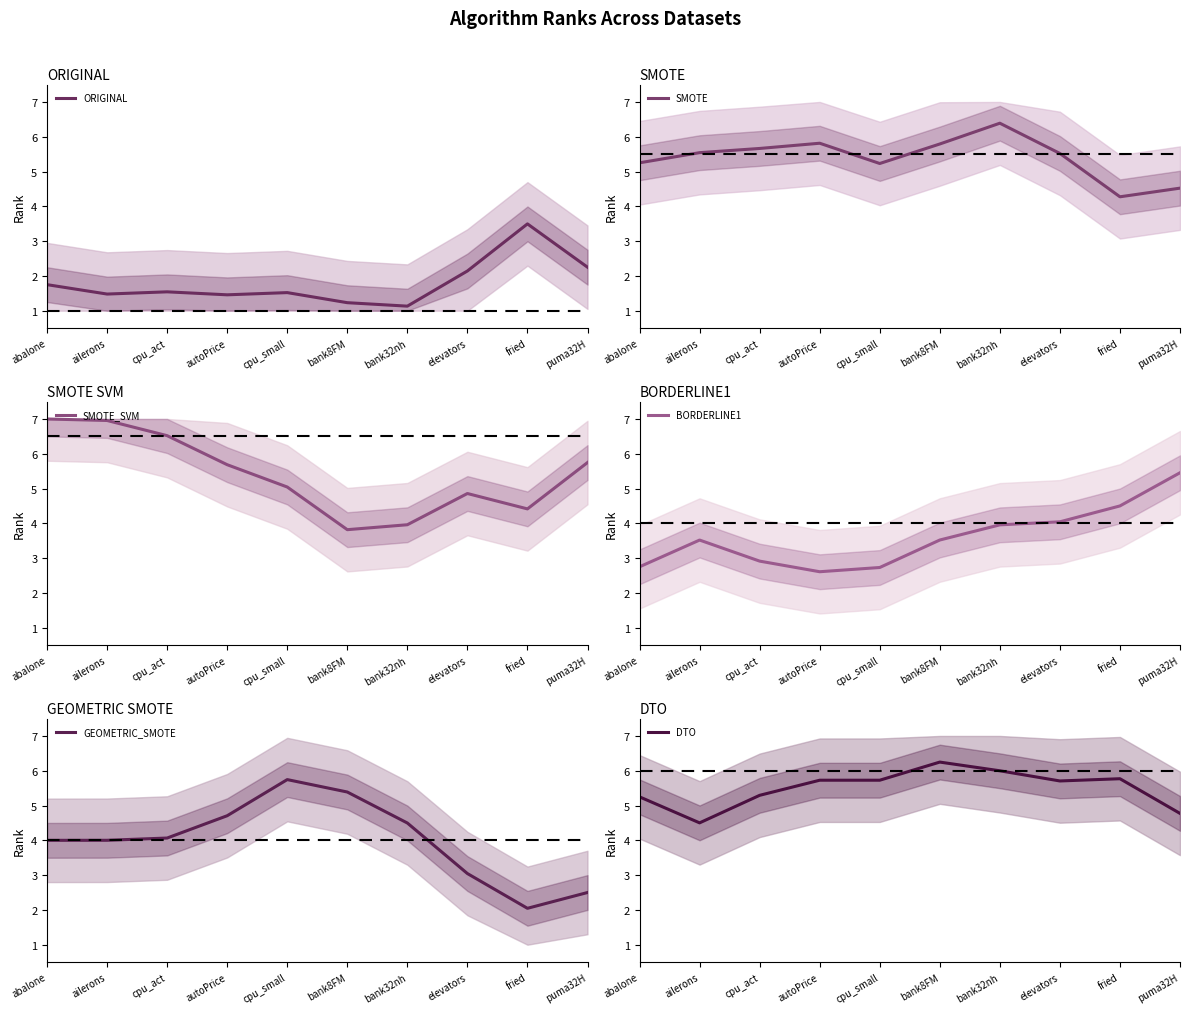

What is the highest value of the BORDERLINE1 series?

5.5